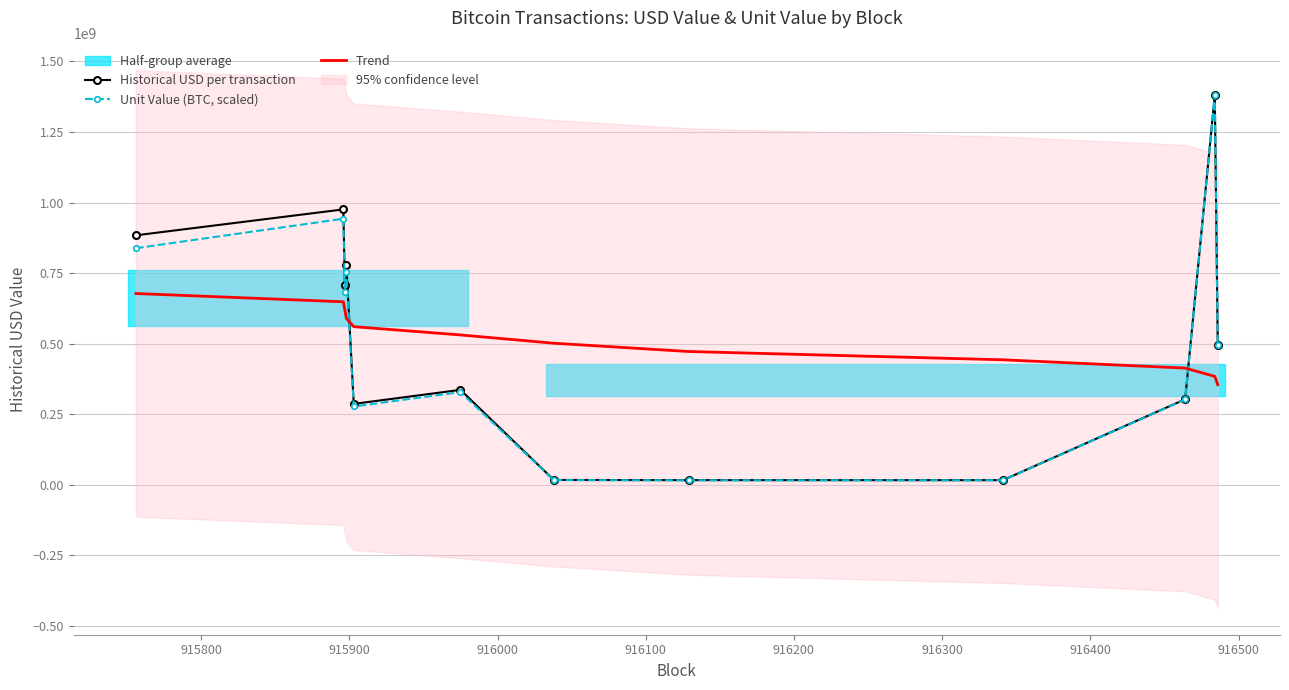

What is the lowest value of the Trend series?

354790101.1